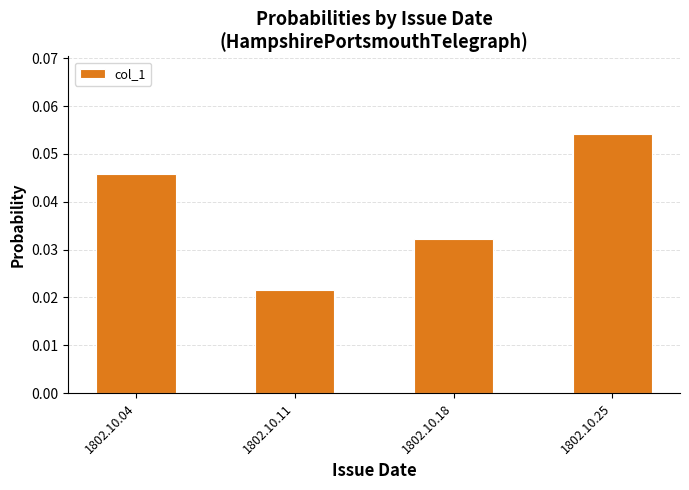

Does the chart contain any negative values?

No